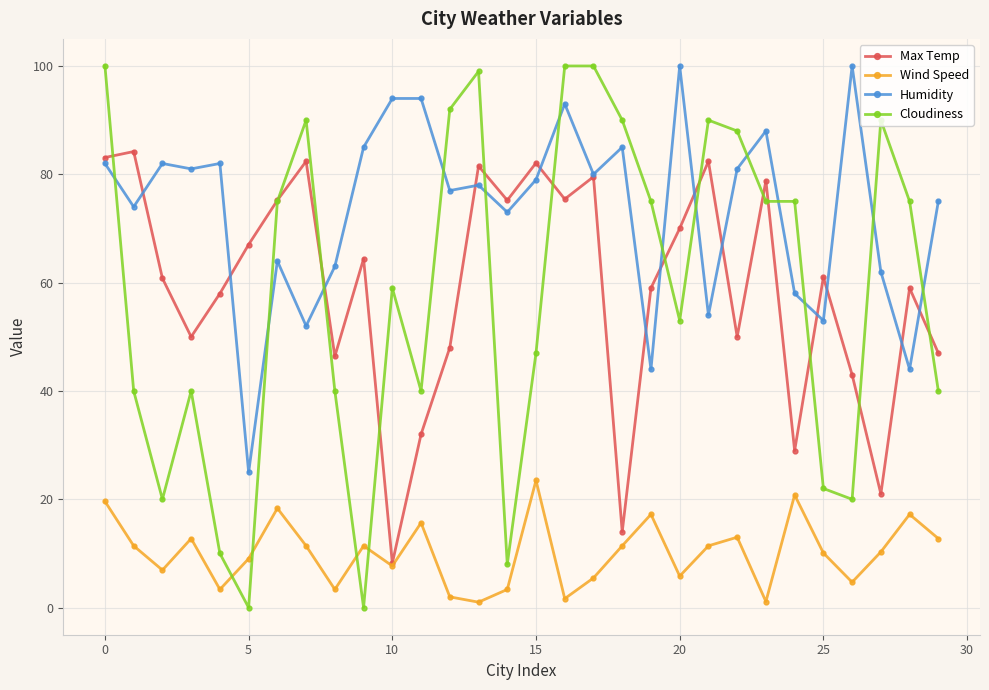

Which series has the widest spread of values?

Cloudiness